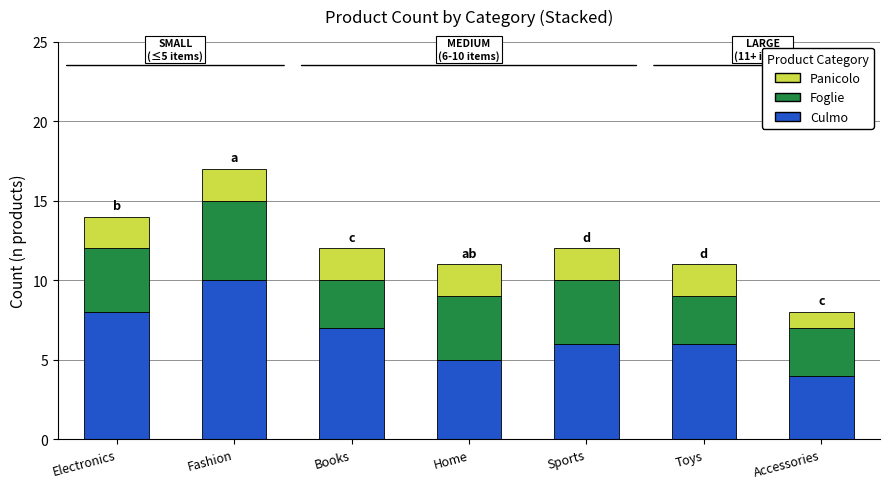

How many categories are shown in the chart?

7